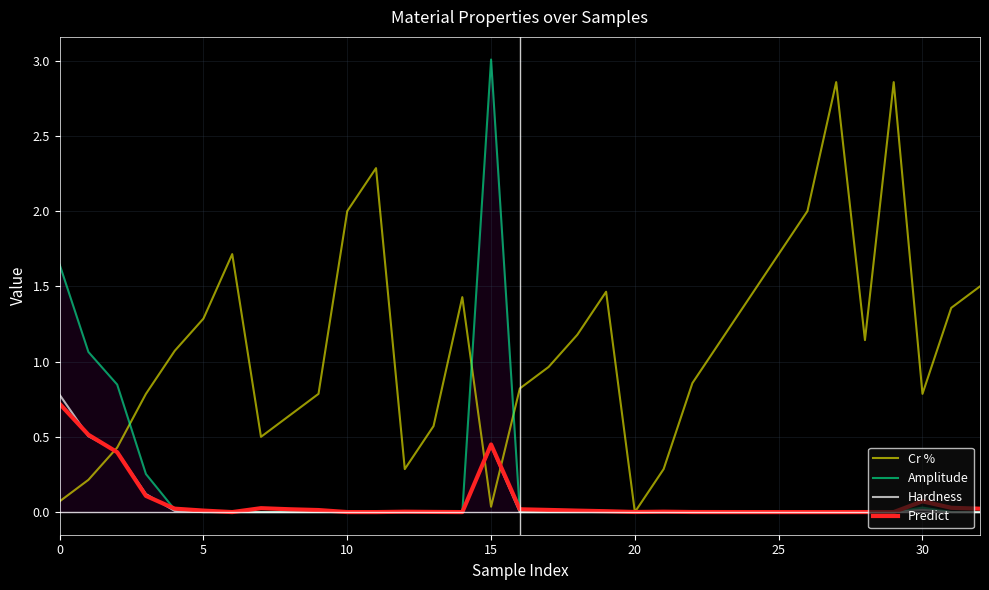

Which series has the largest total across all categories?

Cr %